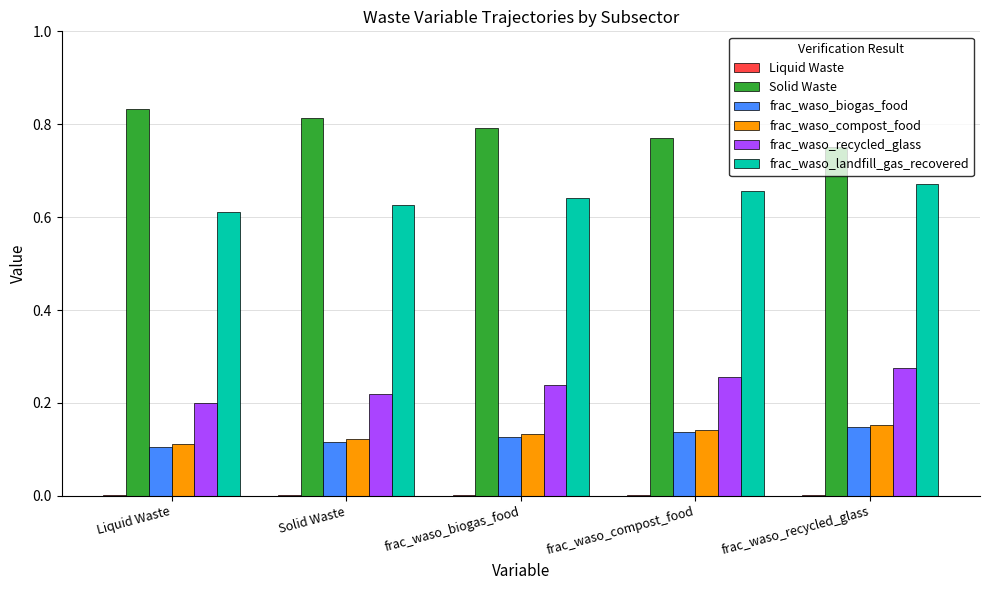

The frac_waso_biogas_food series shows 0.1 at frac_waso_compost_food. True or false?

True